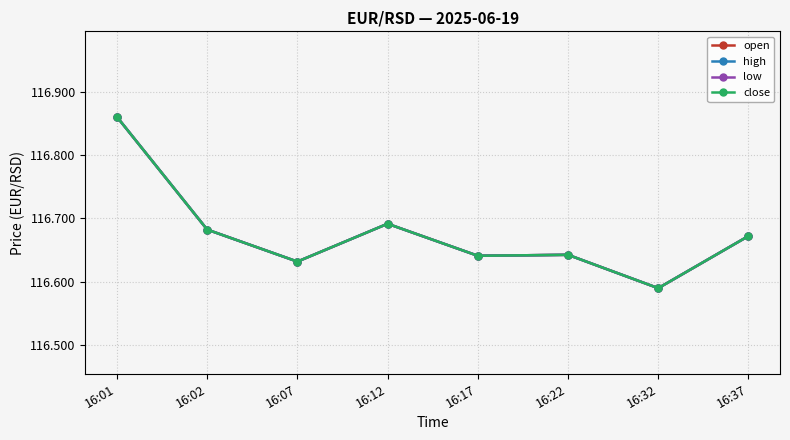

Reading left to right, what are all the values shown in this chart?

open: 116.9	116.7	116.6	116.7	116.6	116.6	116.6	116.7
high: 116.9	116.7	116.6	116.7	116.6	116.6	116.6	116.7
low: 116.9	116.7	116.6	116.7	116.6	116.6	116.6	116.7
close: 116.9	116.7	116.6	116.7	116.6	116.6	116.6	116.7